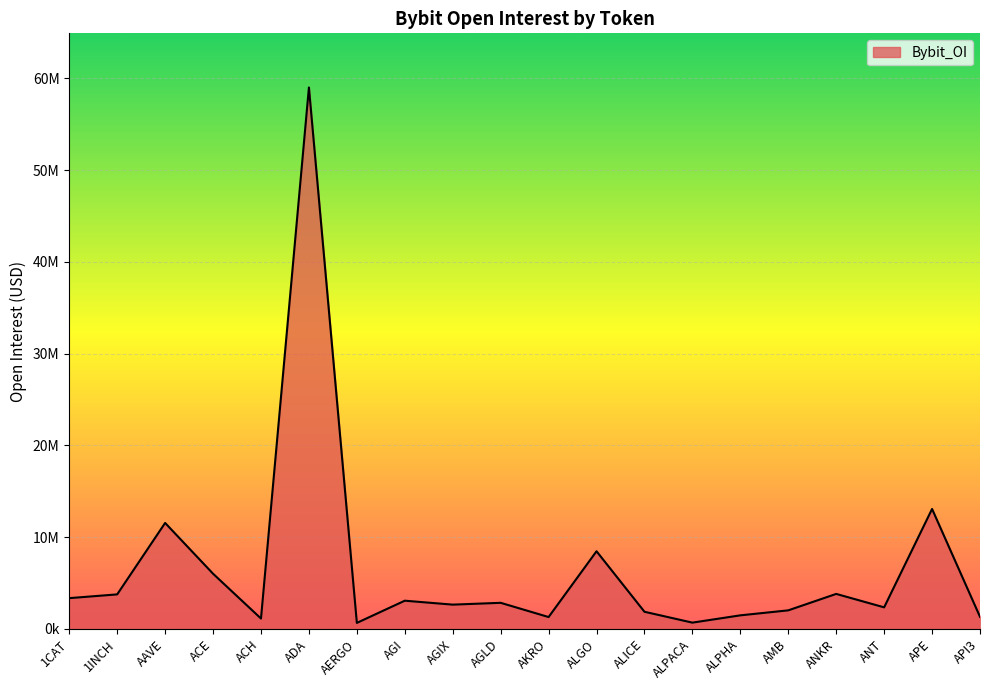

Reading left to right, transcribe all the data shown in this chart.

3353192	3762229	11548185	6014122	1130496	59003093	654758	3074841	2645882	2843982	1293271	8462930	1869144	684282	1478460	2023112	3814122	2350016	13072909	1319341